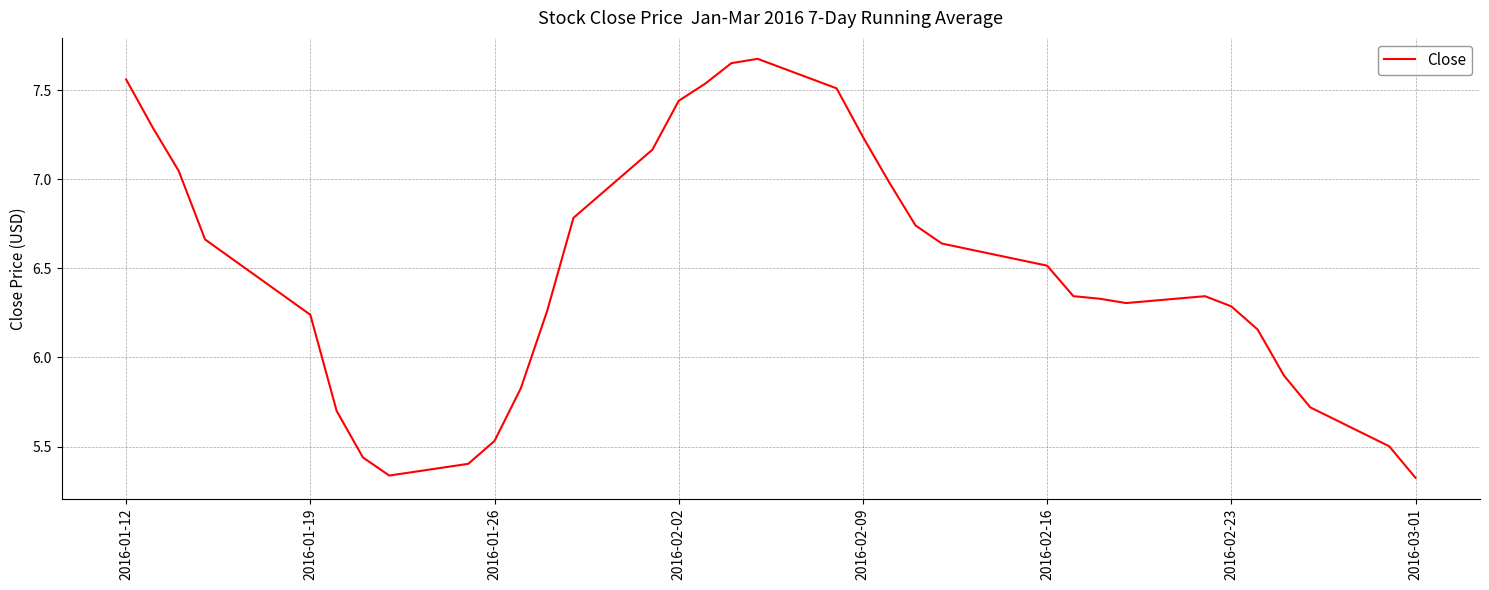

What is the difference between the maximum and minimum values?

2.4